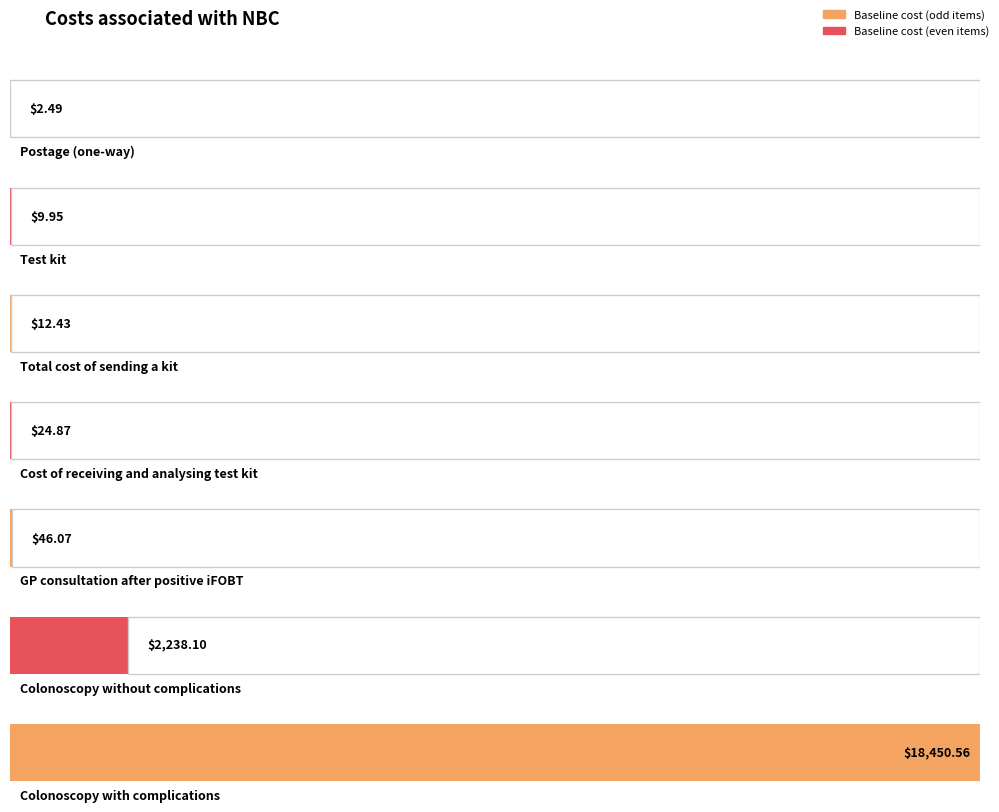

List the labels in order of value, smallest first.

Postage (one-way), Test kit, Total cost of sending a kit, Cost of receiving and
analysing test kit, GP consultation after
positive iFOBT, Colonoscopy without
complications, Colonoscopy with
complications